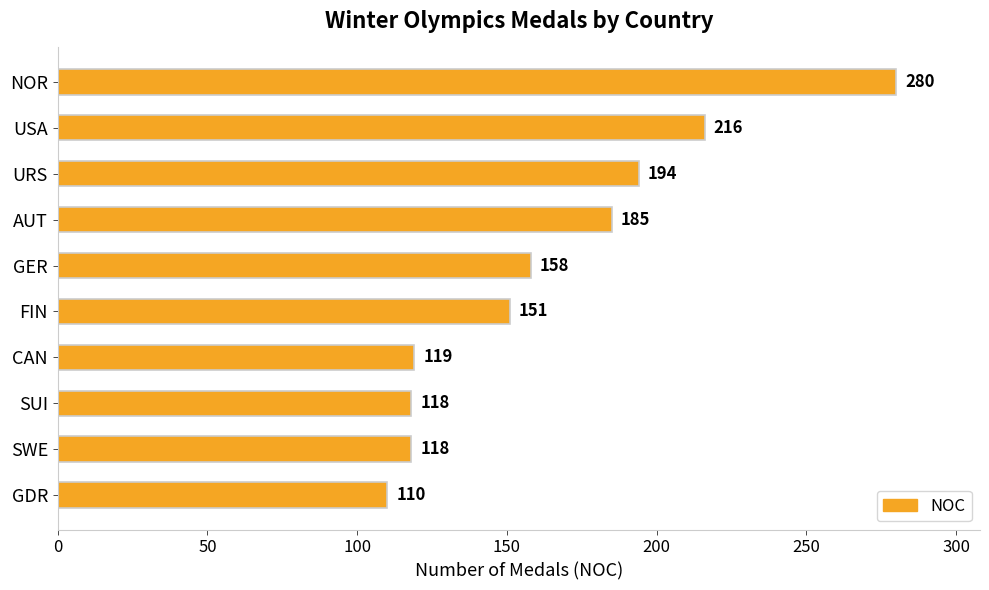

Reading top to bottom, transcribe all the data shown in this chart.

280	216	194	185	158	151	119	118	118	110